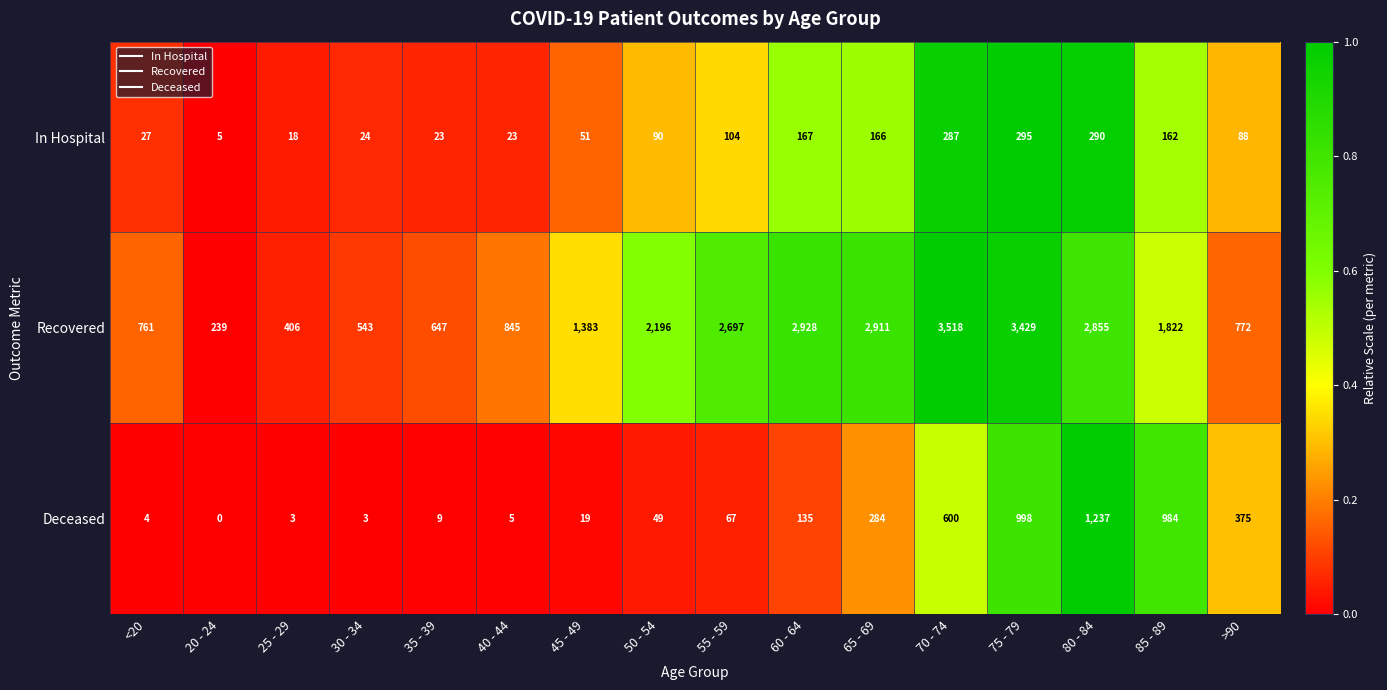

What is the difference between the Recovered values at 40 - 44 and 25 - 29?

439